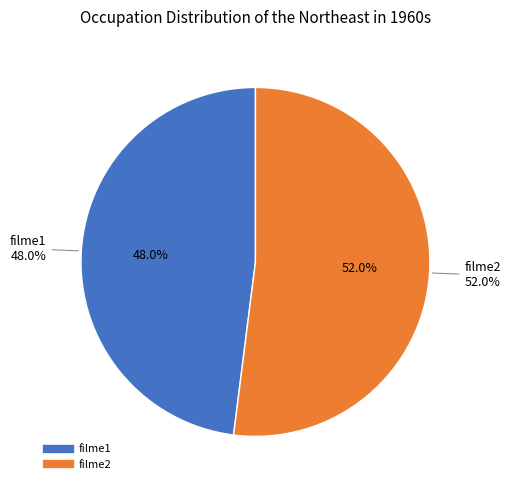

Is the sum of filme1 and filme2 greater than half?

Yes